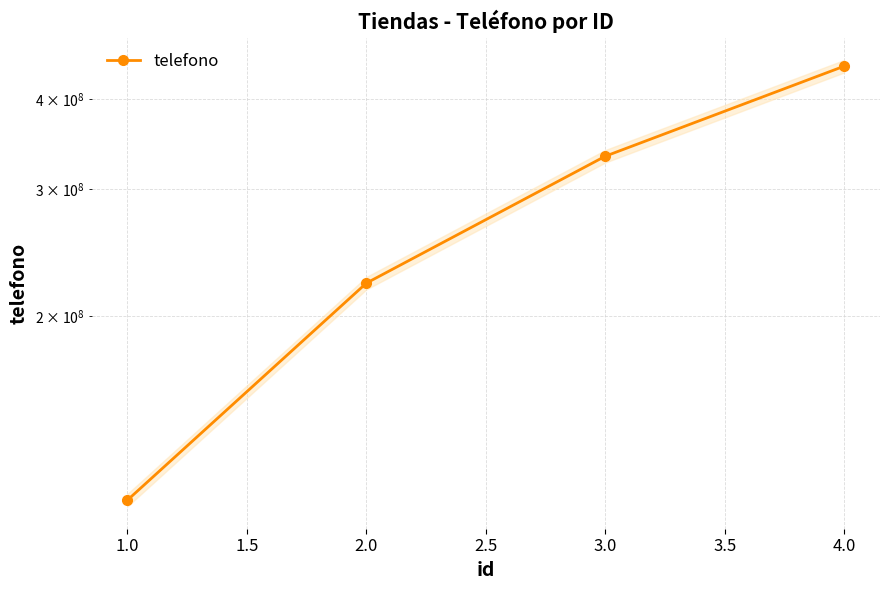

The value at 3.0 is 128995037. True or false?

False